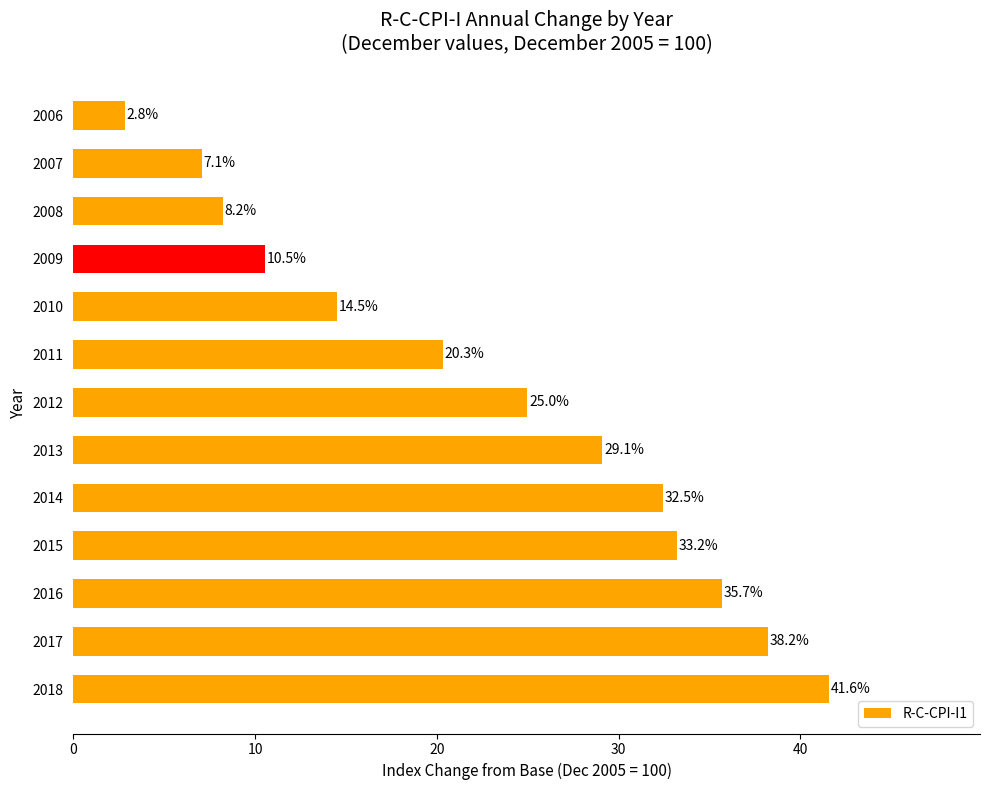

Rank the categories by value from lowest to highest.

2006, 2007, 2008, 2009, 2010, 2011, 2012, 2013, 2014, 2015, 2016, 2017, 2018